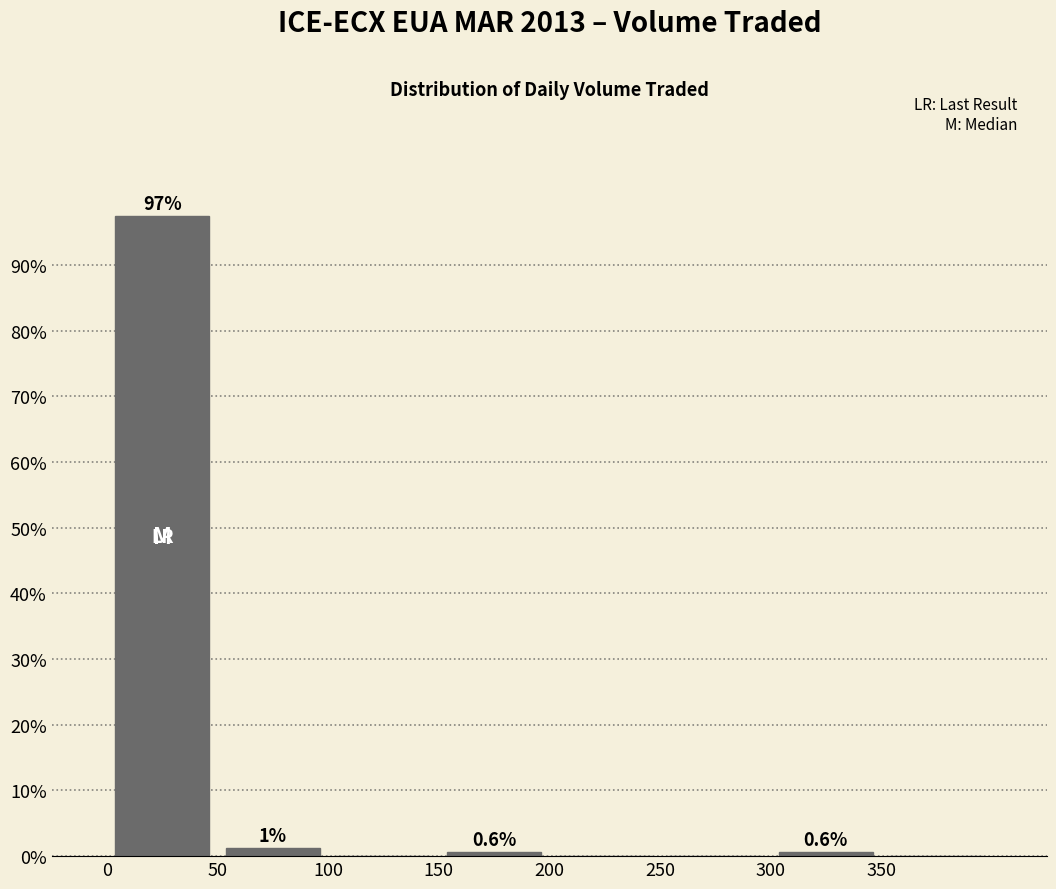

Which range on the x-axis has the tallest bar?

0 to 50